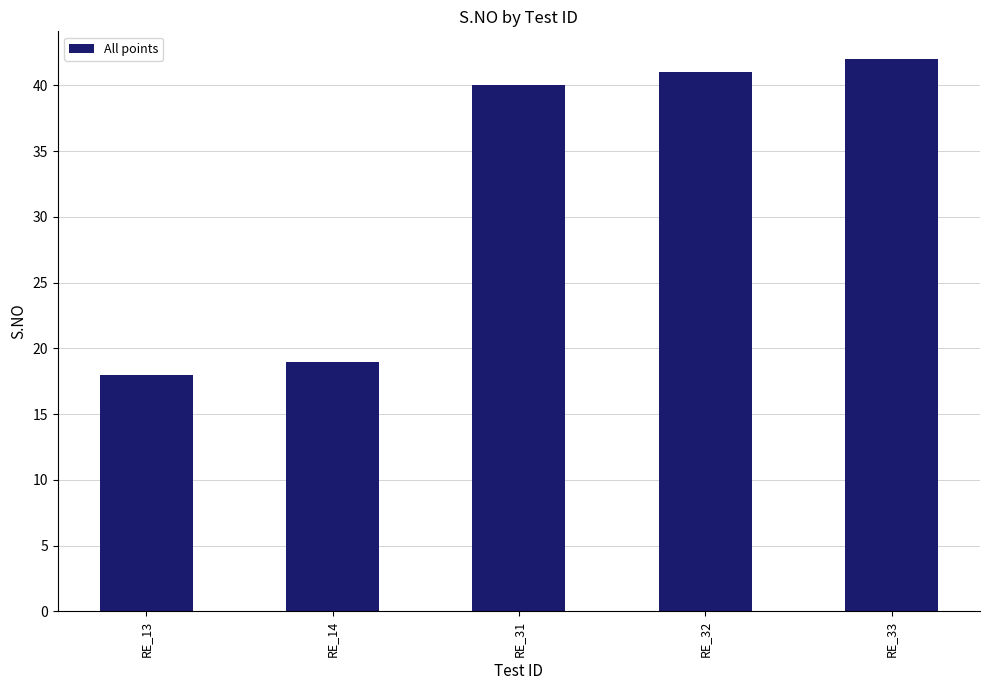

True or false: the data shows 25 at RE_33.

False